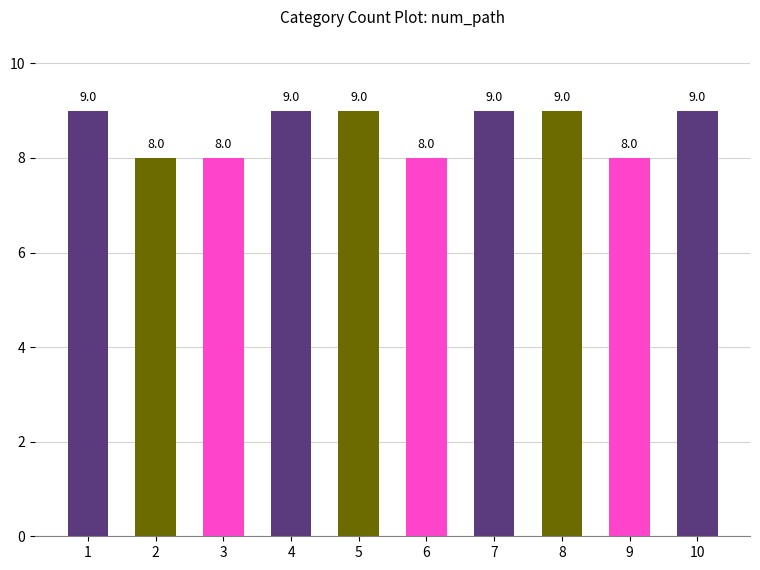

Is it true that the value at 6 is 8?

True